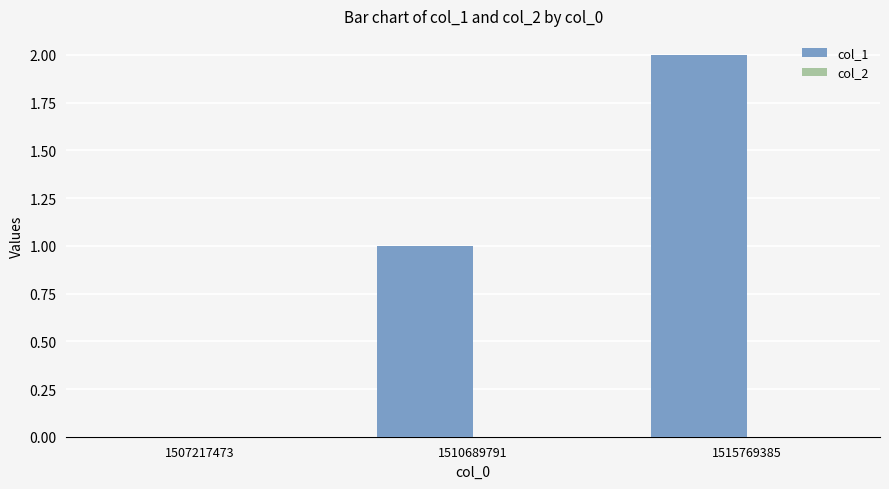

True or false: the data shows 2 at 1515769385.

True